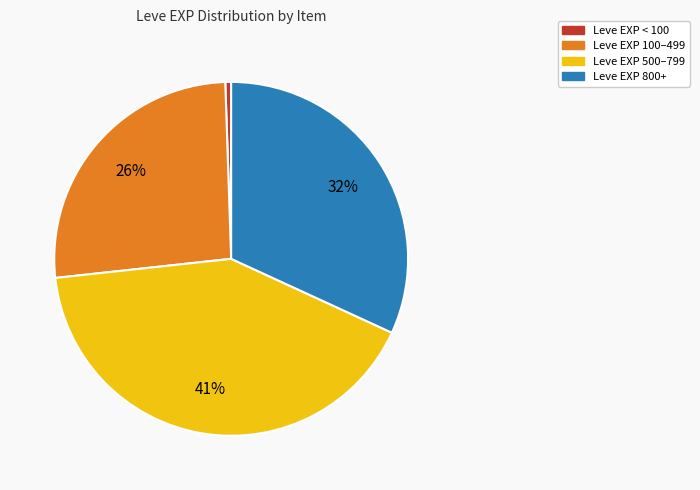

The Leve EXP 100–499 slice represents 26% of the pie. True or false?

True